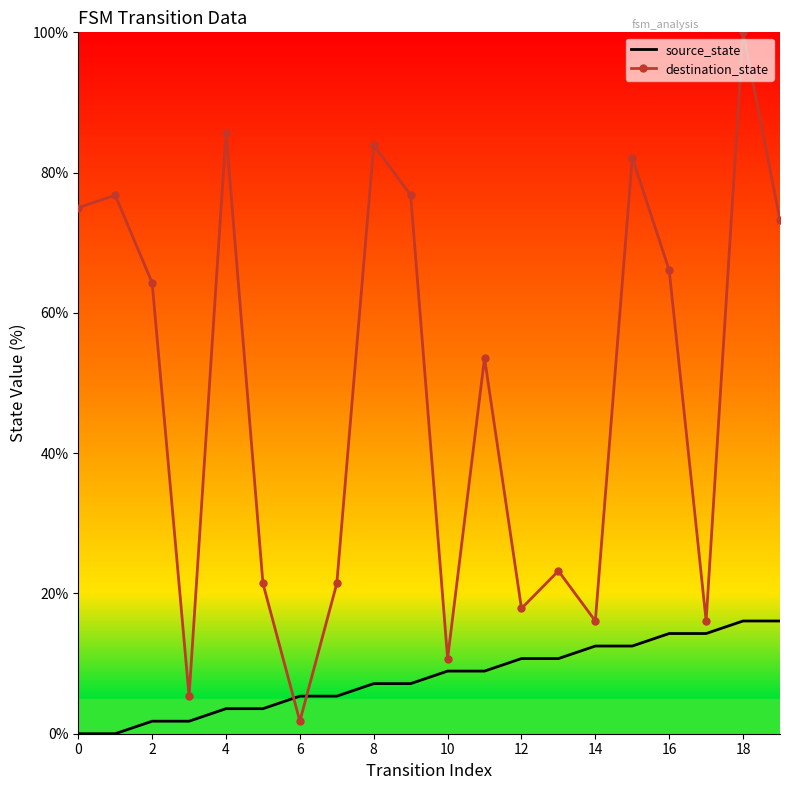

Rank the series by their maximum value, from lowest to highest.

source_state, destination_state